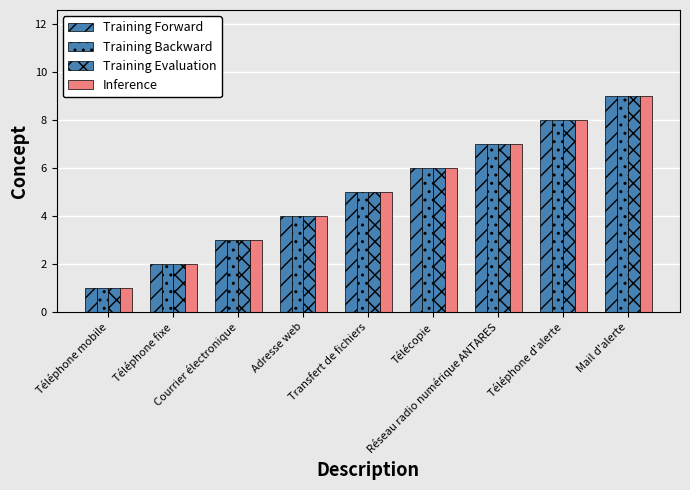

How many values in the Training Backward series are below 5?

4